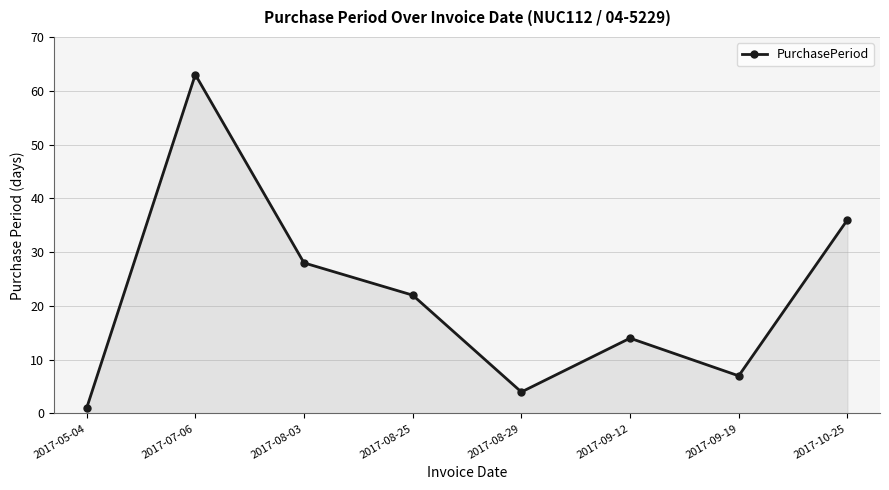

What position from the left is 2017-09-12?

6